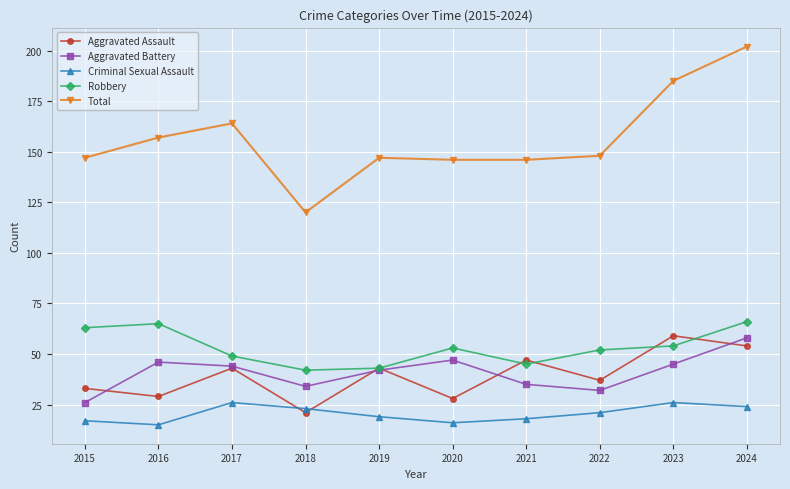

Reading left to right, transcribe all the data shown in this chart.

Aggravated Assault: 33	29	43	21	43	28	47	37	59	54
Aggravated Battery: 26	46	44	34	42	47	35	32	45	58
Criminal Sexual Assault: 17	15	26	23	19	16	18	21	26	24
Robbery: 63	65	49	42	43	53	45	52	54	66
Total: 147	157	164	120	147	146	146	148	185	202